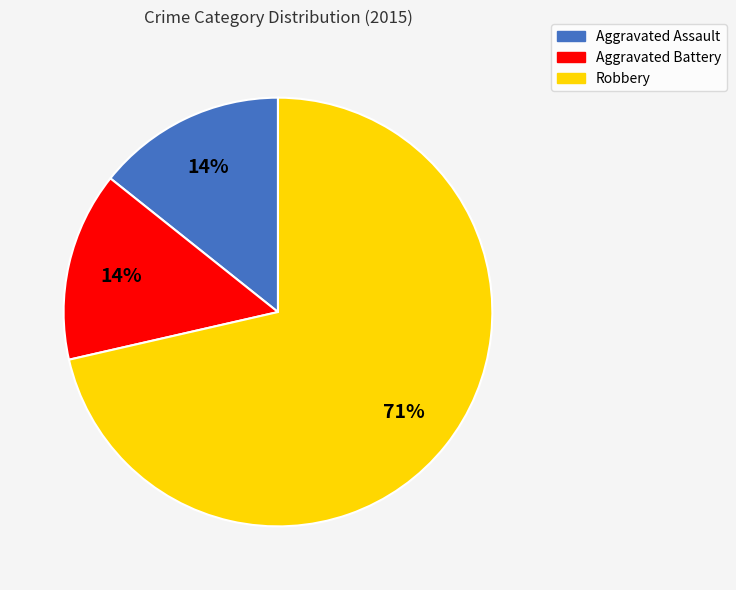

Combined, do Robbery and Aggravated Battery account for over 50%?

Yes